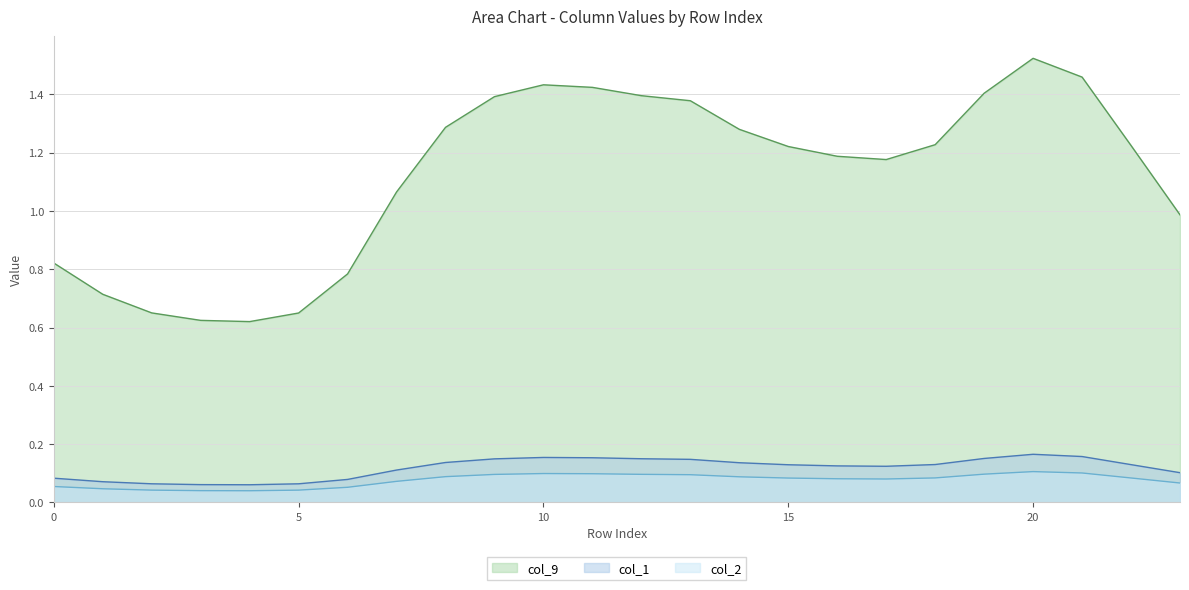

At which label does col_9 reach its minimum?

4